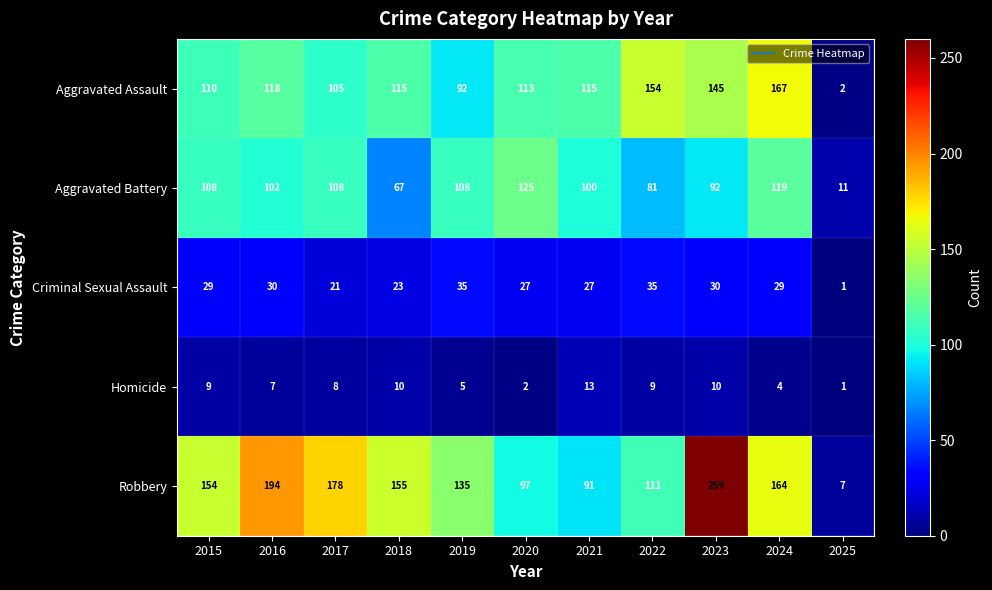

The Aggravated Battery series shows 119 at 2024. True or false?

True